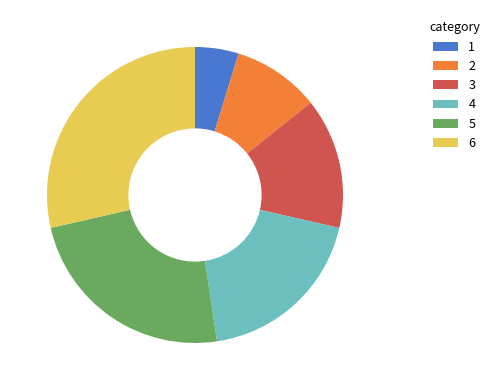

True or false: 2 accounts for 19% of the total.

False